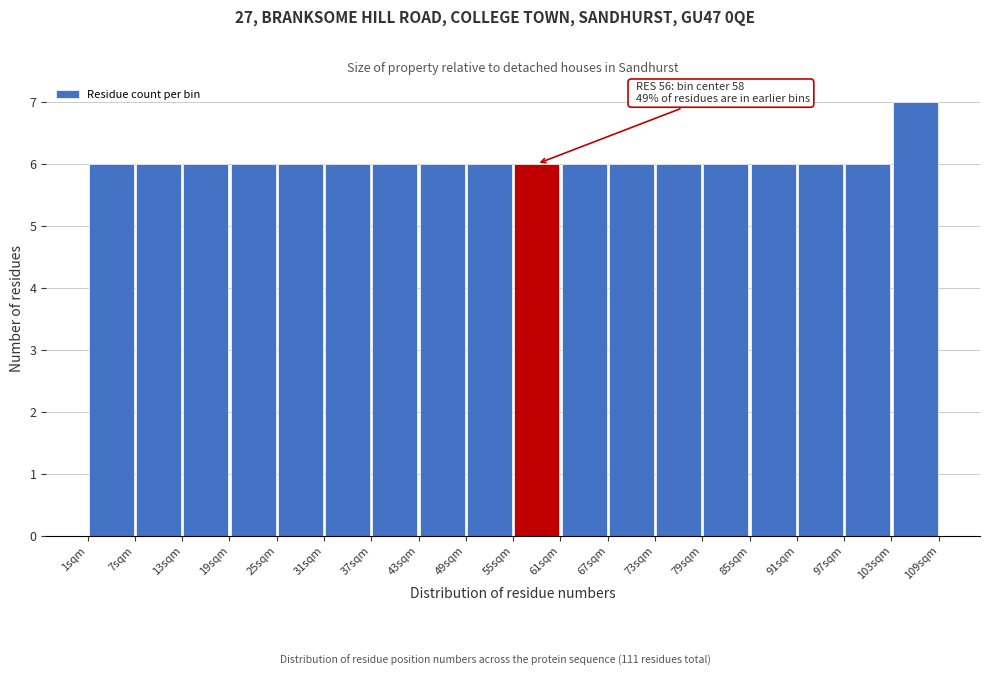

Which range on the x-axis has the tallest bar?

103 to 109